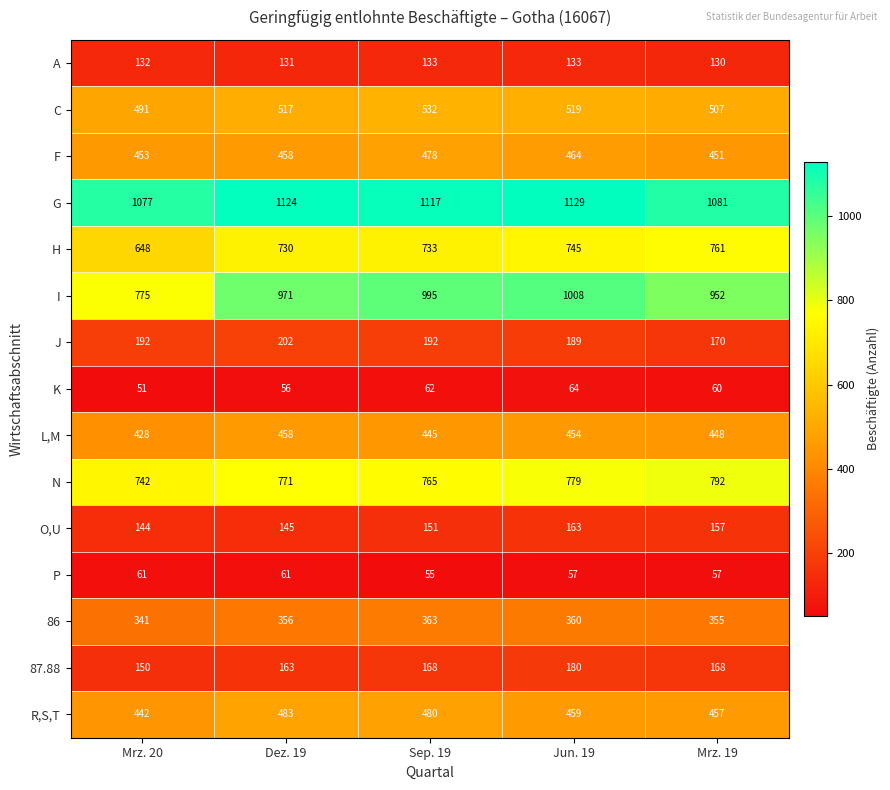

At which category does the chart reach its minimum across all series?

Mrz. 20